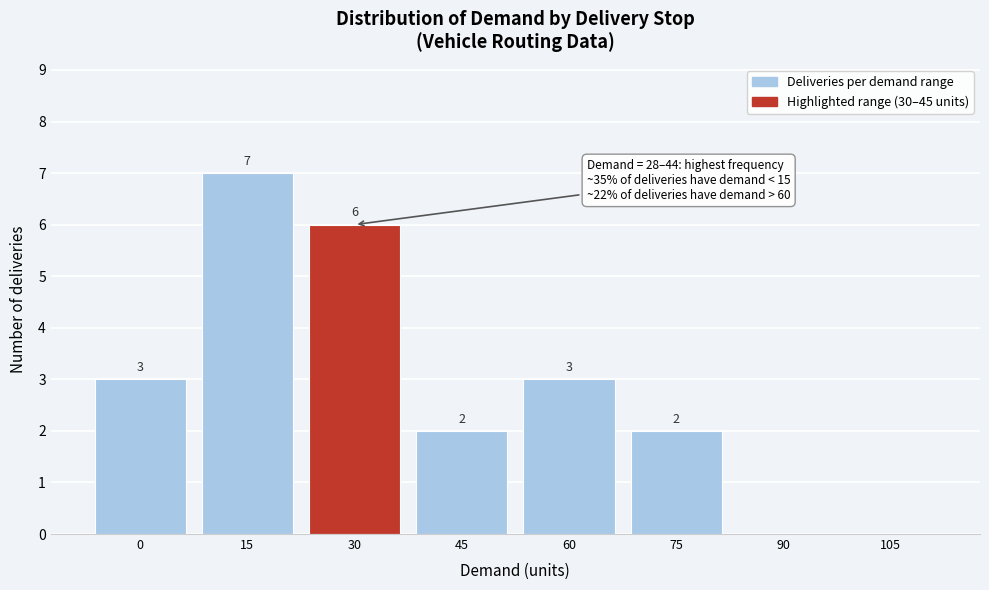

Reading right to left, extract all data points from this chart.

105=0	90=0	75=2	60=3	45=2	30=6	15=7	0=3